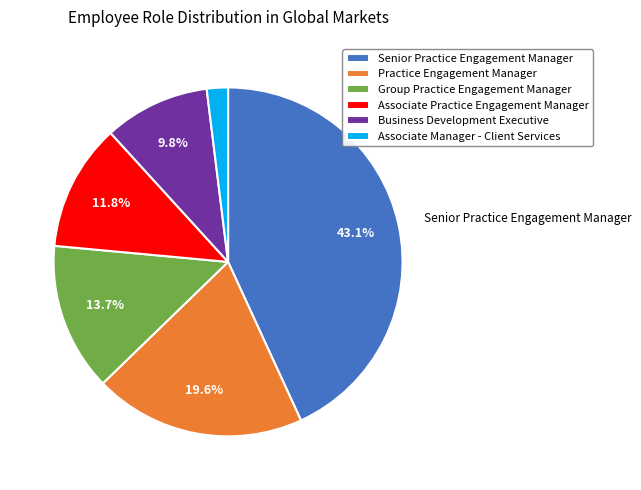

How many slices are in this pie chart?

6